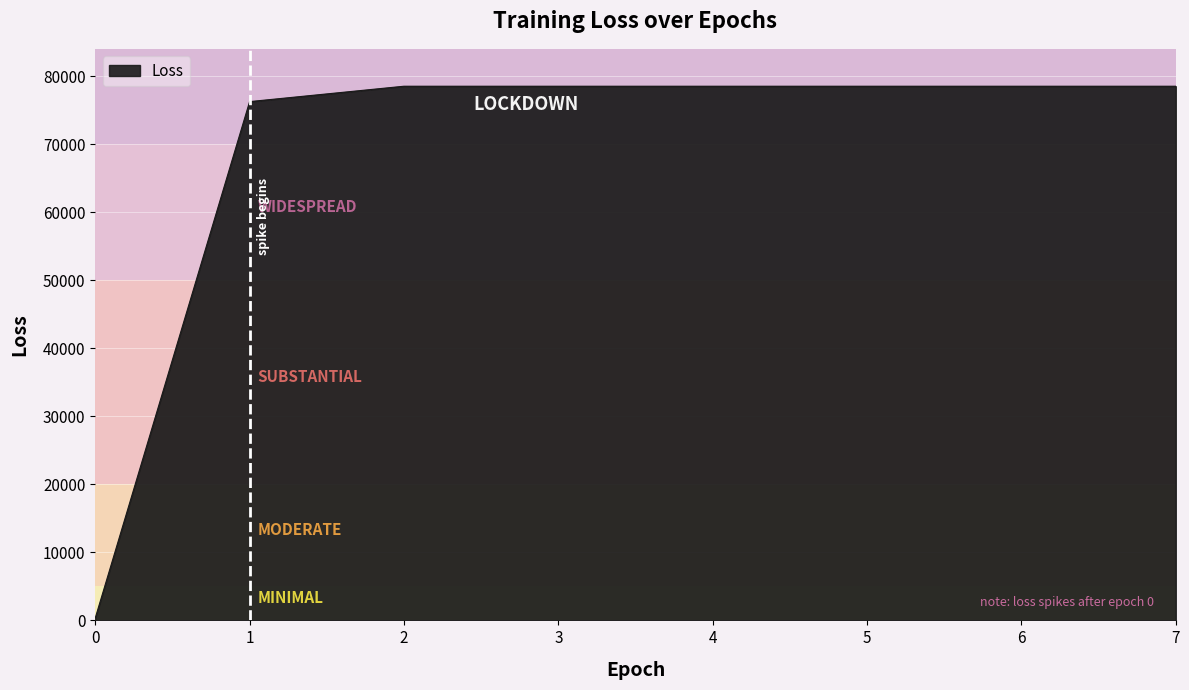

Reading right to left, what are all the values shown in this chart?

7=78500.0	6=78500.0	5=78500.0	4=78500.0	3=78500.0	2=78500.0	1=76239.3	0=339.7